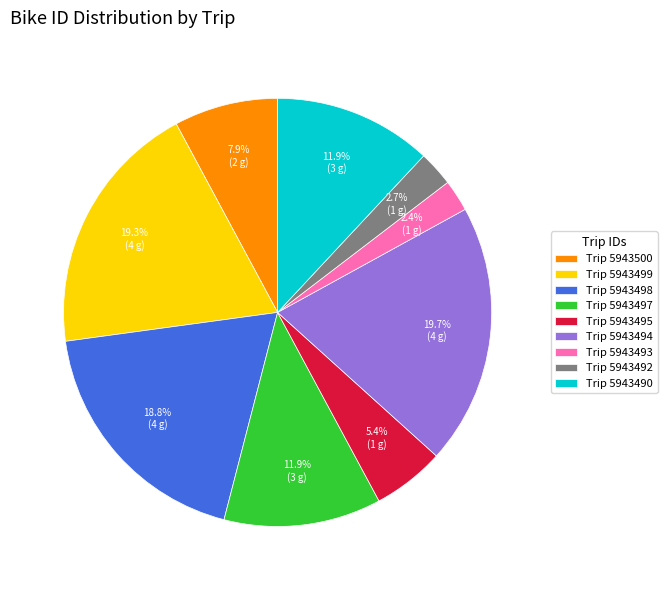

To the nearest percent, what is the difference between the largest and smallest slice percentages?

17%